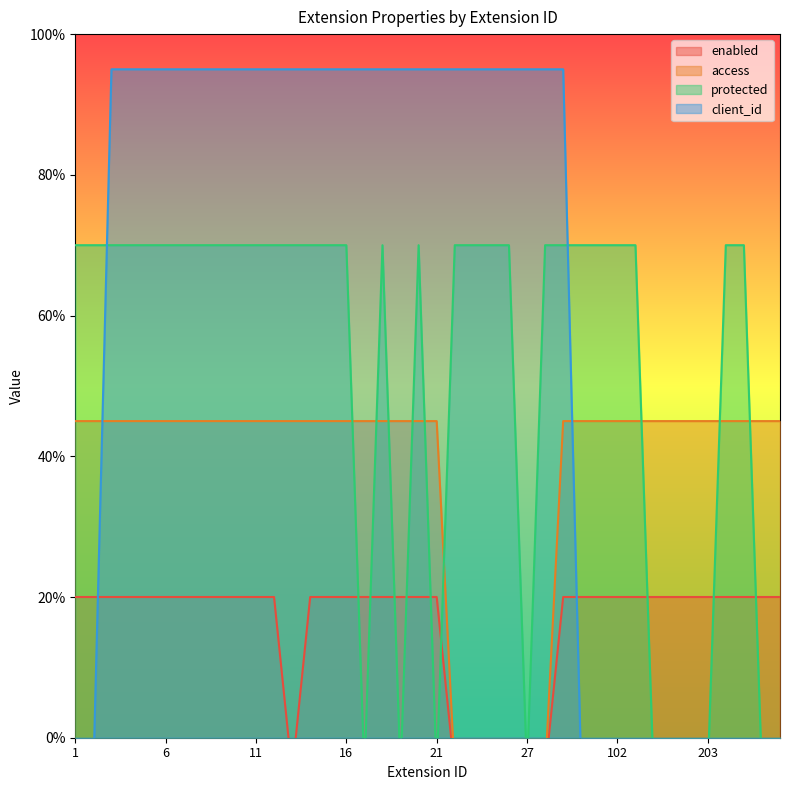

Between 29 and 9, which is larger?

29